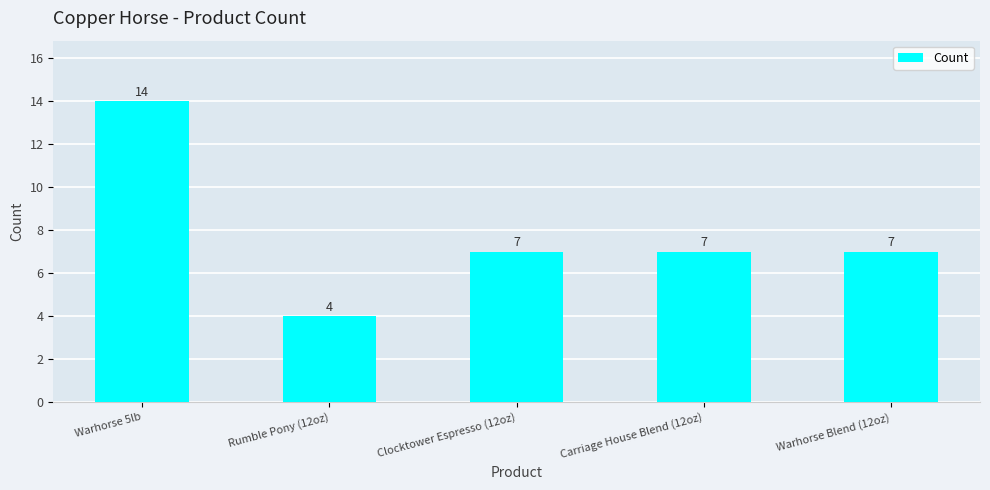

Reading right to left, extract all data points from this chart.

Warhorse Blend (12oz)=7	Carriage House Blend (12oz)=7	Clocktower Espresso (12oz)=7	Rumble Pony (12oz)=4	Warhorse 5lb=14